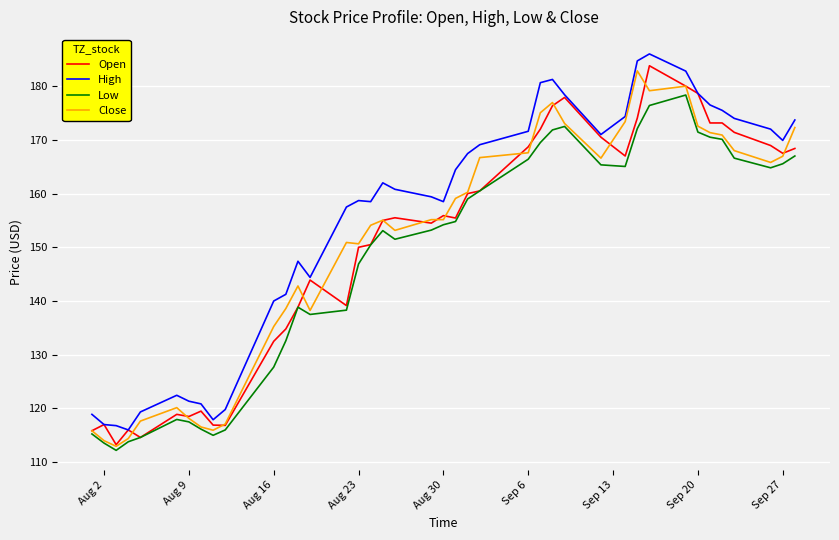

What is the greatest value displayed?

186.0